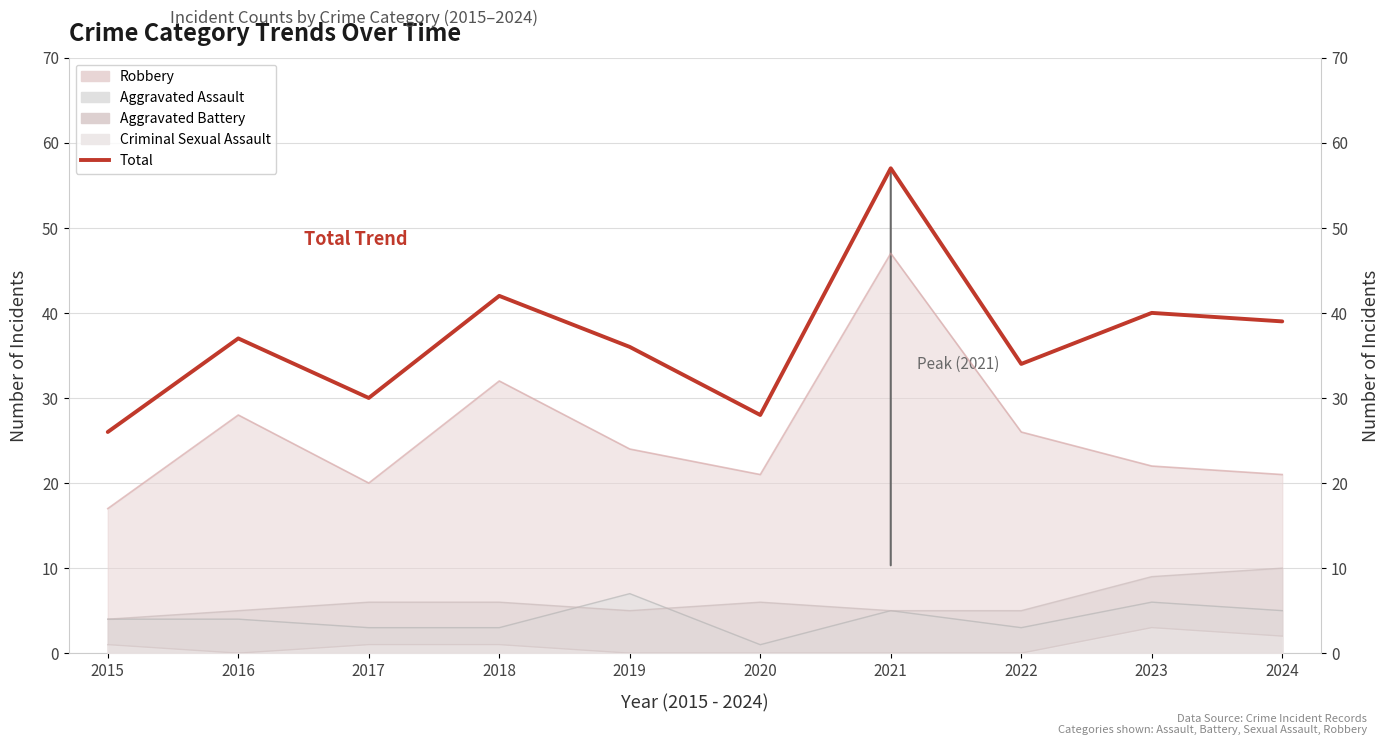

Where does the data first go above 37?

2018